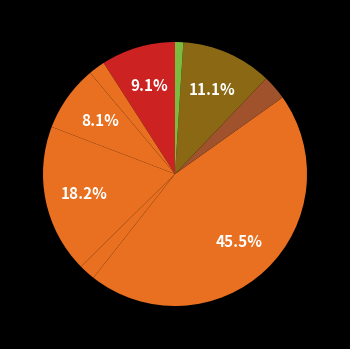

Rank the categories by value from lowest to highest.

DIU, Stérilisation masculine, Implant, Retrait, Stérilisation féminine, Préservatif, Sensibilisation à la fertilité, Injection Depo Provera, Pilule